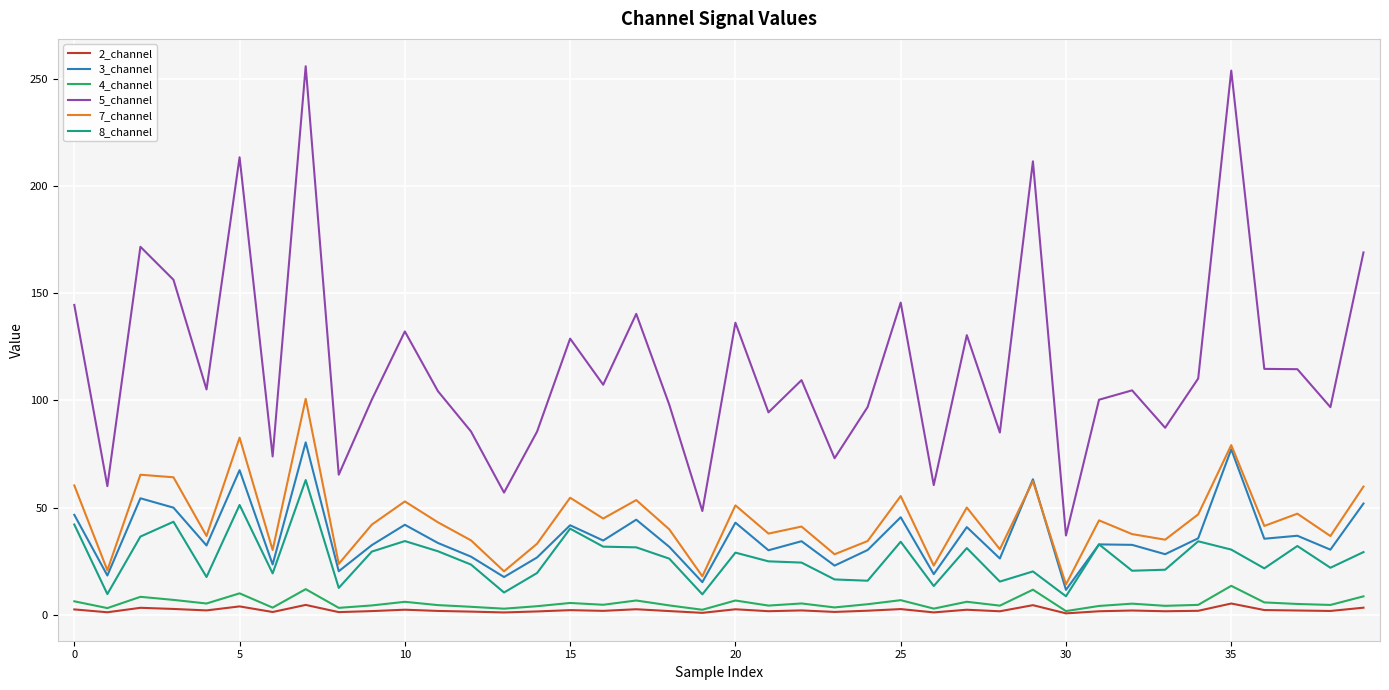

Count the number of categories in the chart.

40